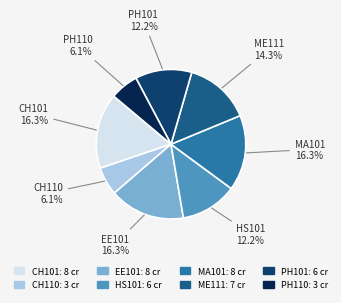

Does any single category account for the majority?

No